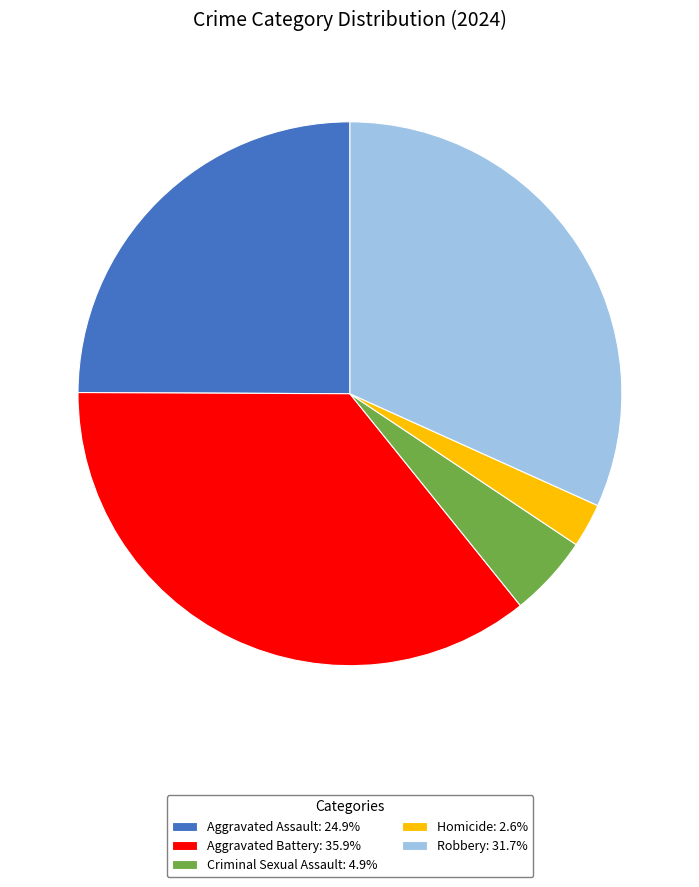

Approximately how many times larger is the value at Criminal Sexual Assault compared to Robbery?

0.2